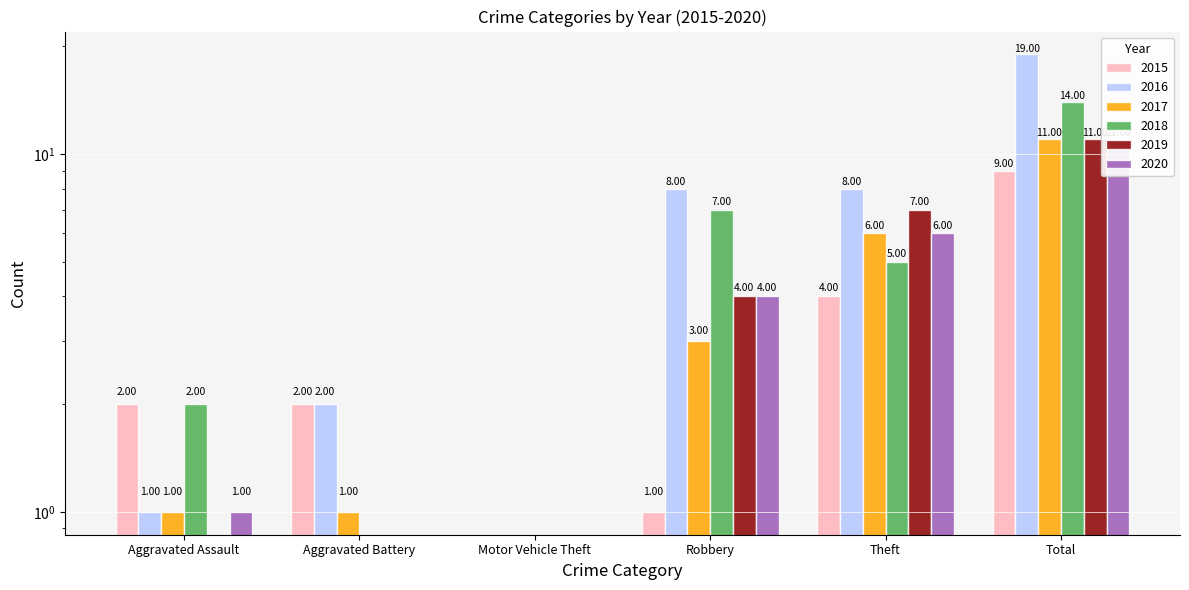

How many groups of bars are there?

6